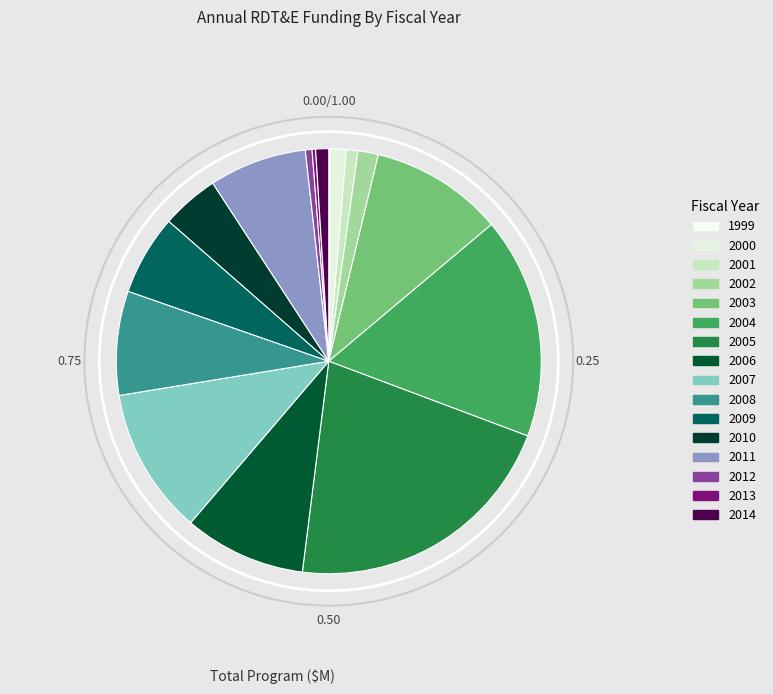

To the nearest percent, what portion does 2009 represent?

6%